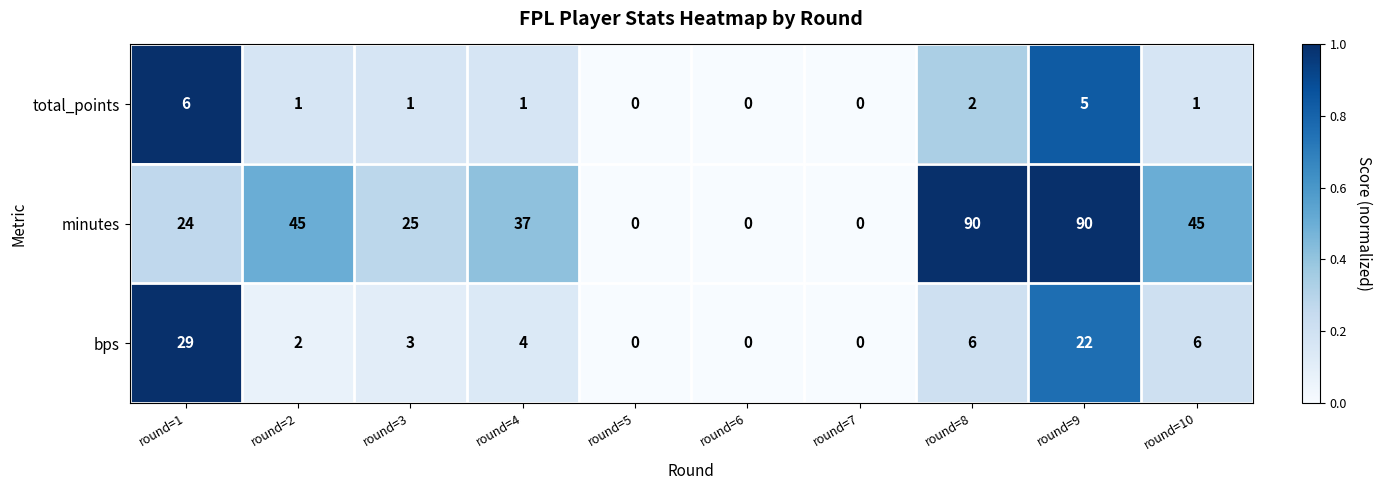

What is the difference between the second highest and second lowest values in the total_points series?

5